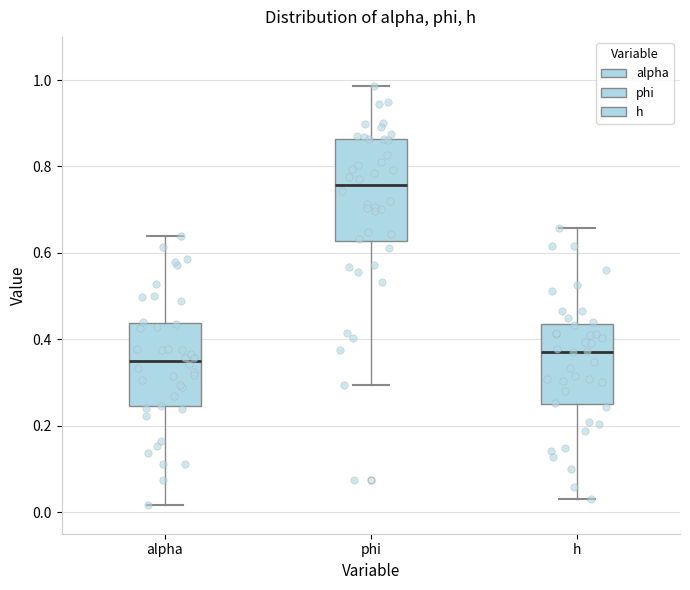

Which box is the tallest, from its lower edge to its upper edge?

phi